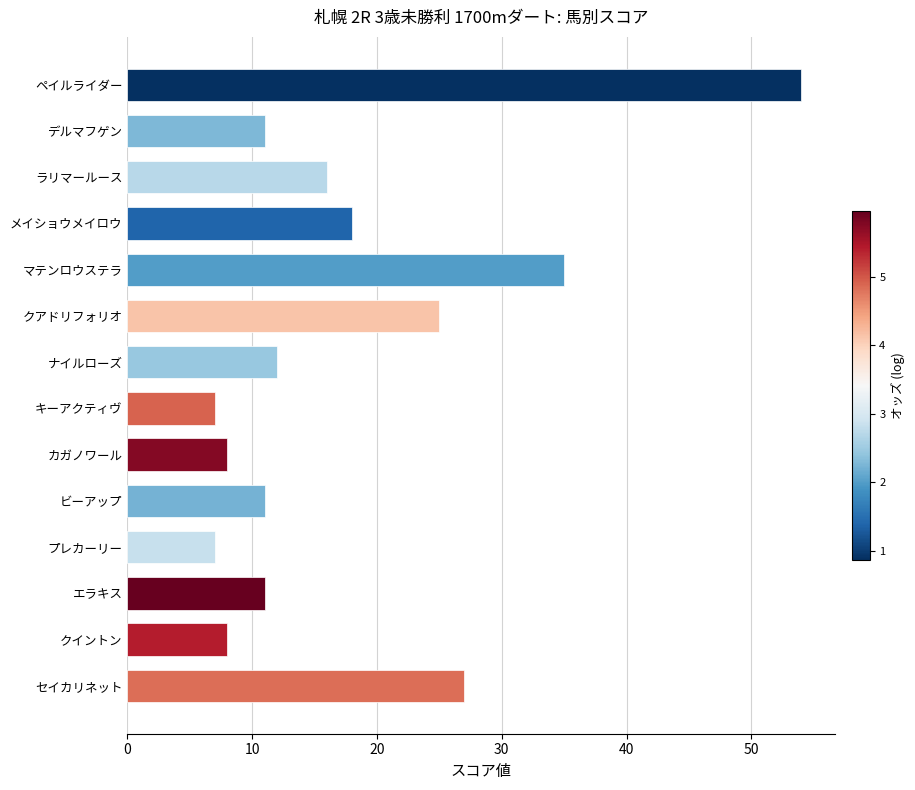

What is the smallest value displayed?

7